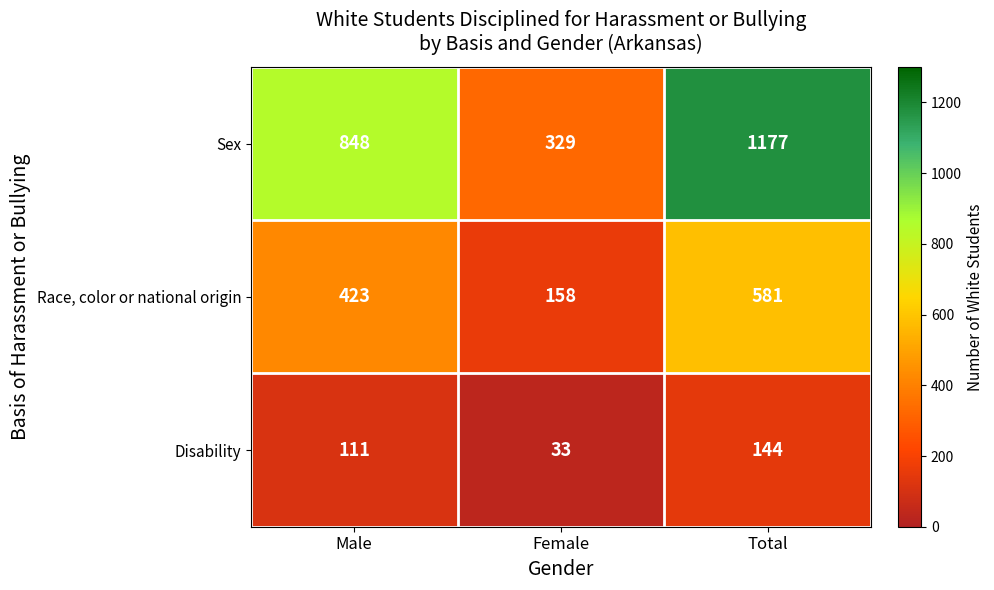

Where is Sex nearest to the value 753?

Male